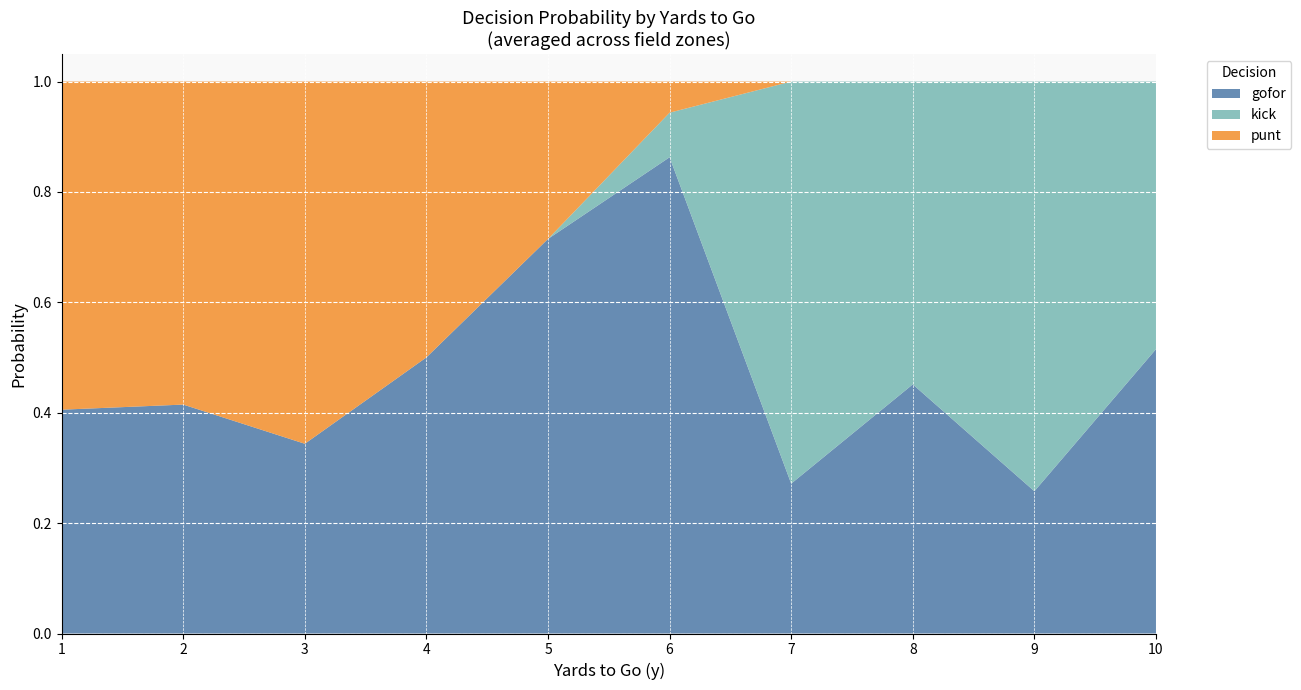

What are all the series names shown in the legend?

gofor, kick, punt